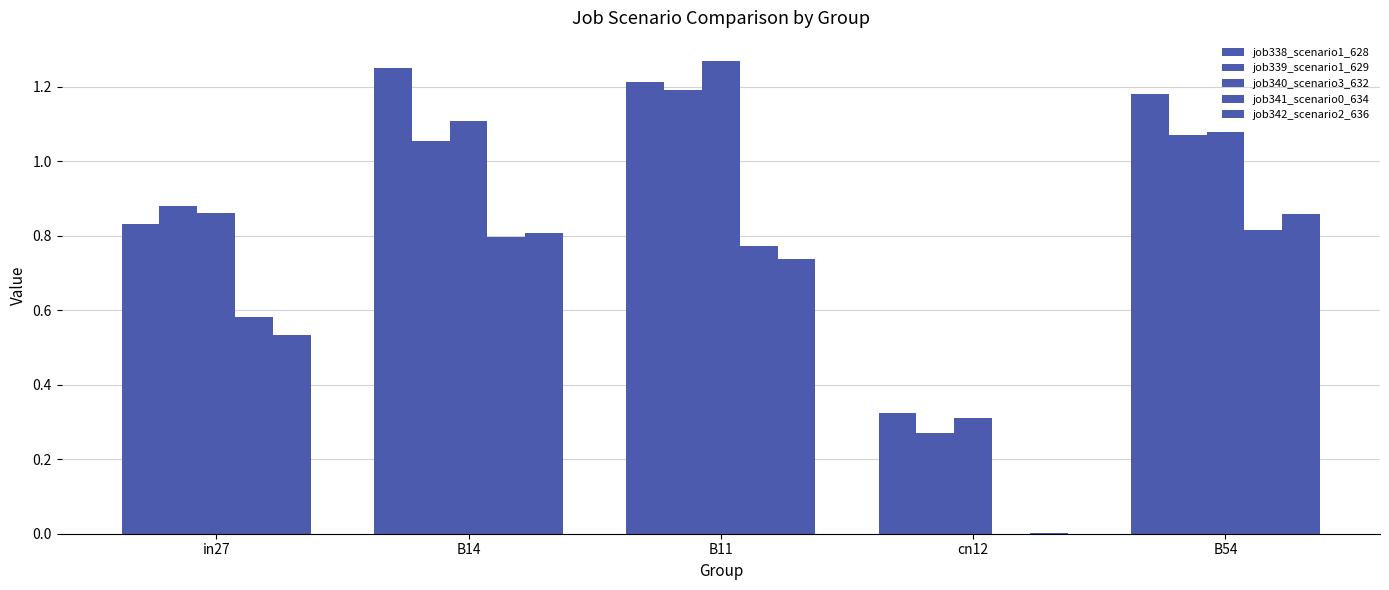

How many groups of bars are there?

5